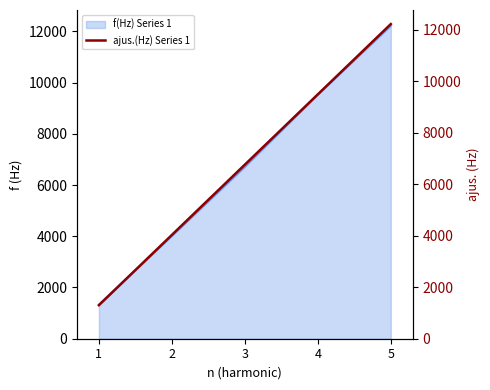

True or false: the data shows 4032.6 at 2.

True